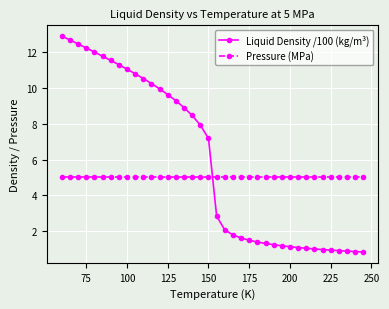

What is the average value of the Liquid Density /100 (kg/m³) series?

5.9